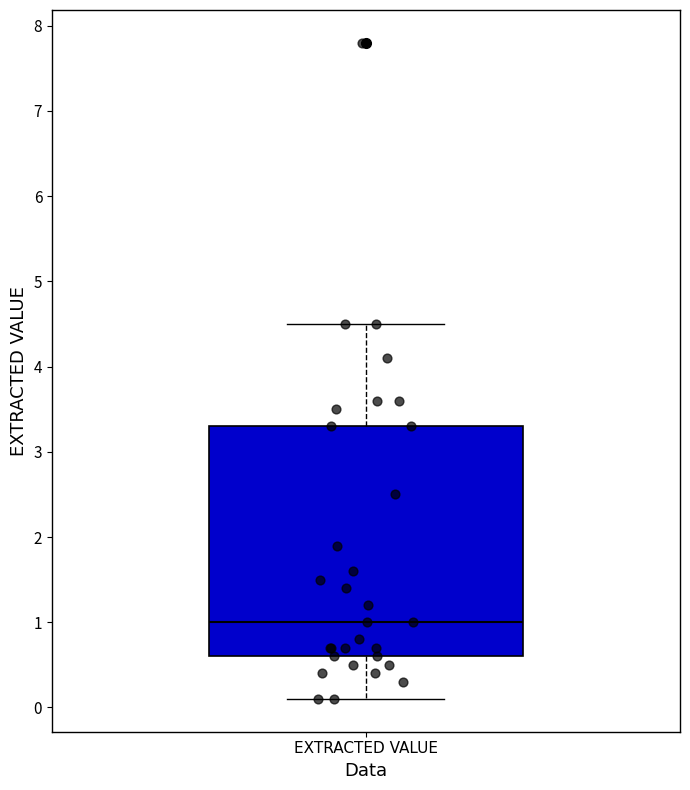

Where does the median line of the box for EXTRACTED VALUE sit on the y-axis? The values are not printed on the chart, so give them approximately, as read against the axis.

1.0